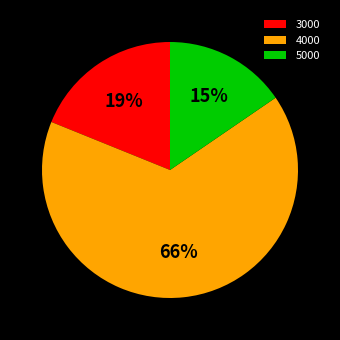

How many segments does this pie chart have?

3